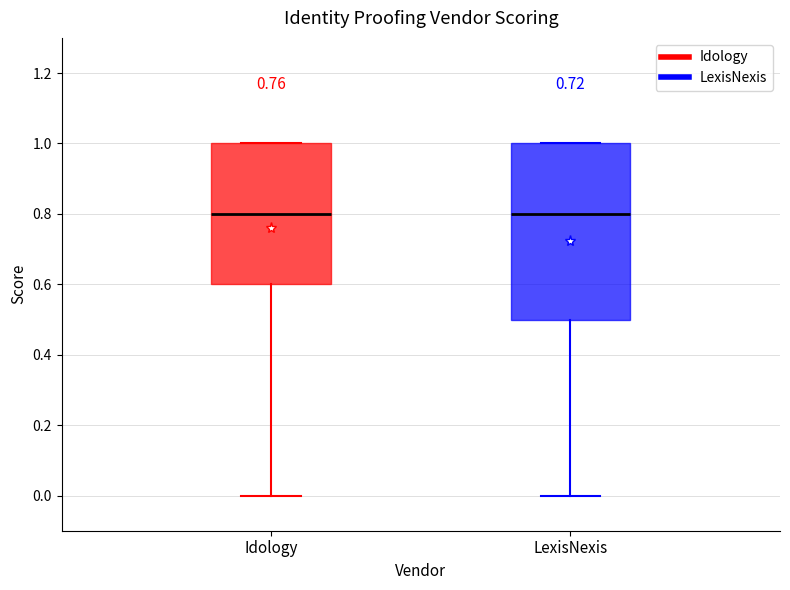

Reading left to right, read every box against the y-axis: the position of its median line, the range the box covers, and the ends of its whiskers. The values are not printed on the chart, so give them approximately, as read against the axis.

Idology: median 0.8, box 0.6 to 1.0, whiskers 0.0 to 1.0
LexisNexis: median 0.8, box 0.5 to 1.0, whiskers 0.0 to 1.0